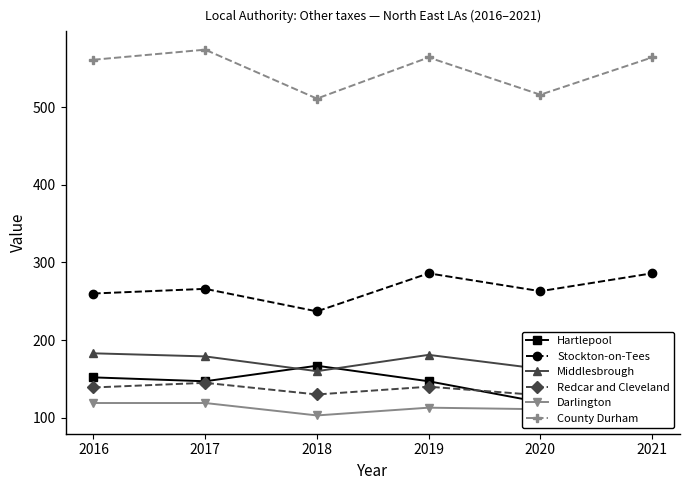

What is the maximum value shown in the chart?

574